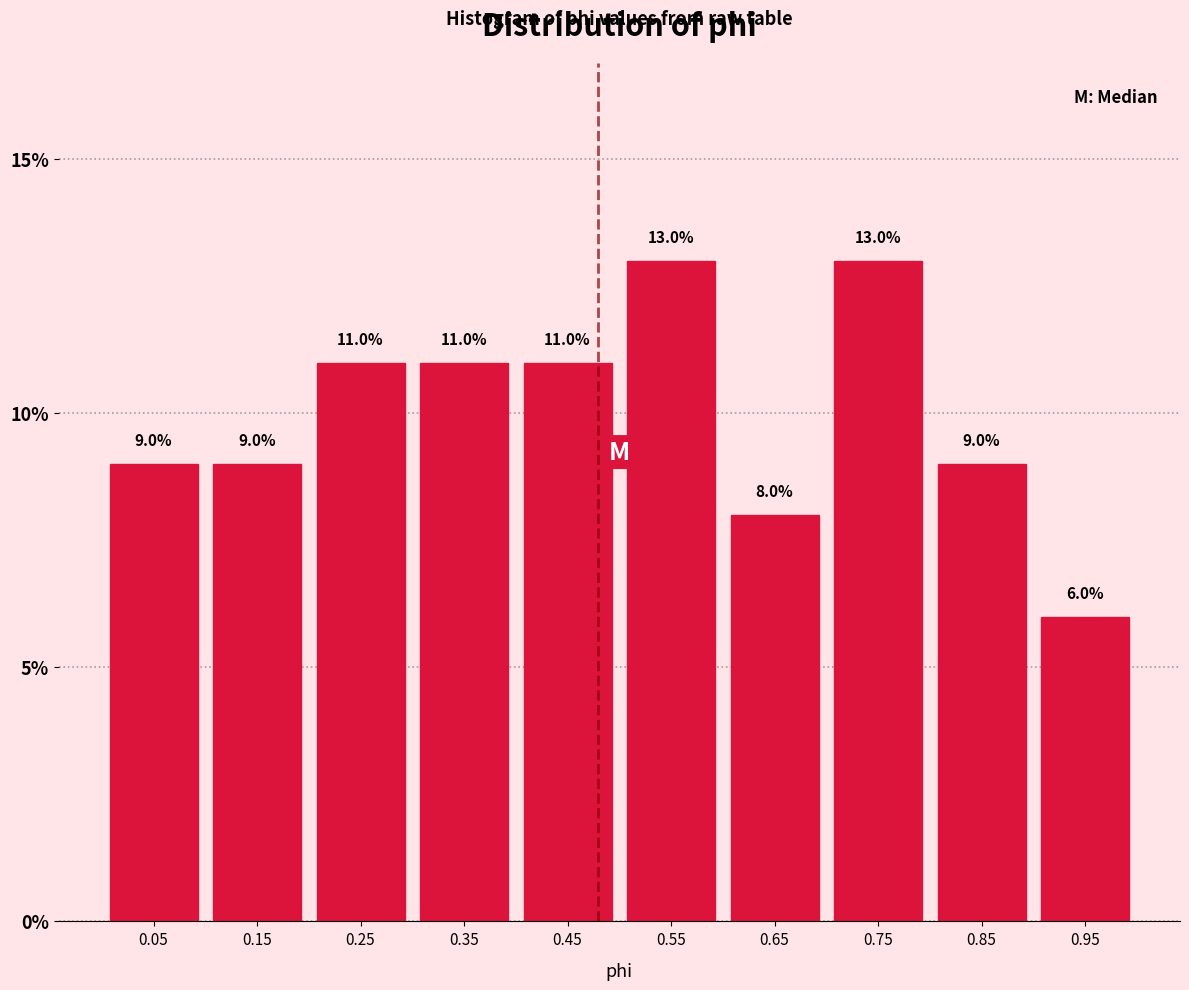

Reading left to right, list every bar in this chart as the range it spans on the x-axis followed by its height.

0.0 to 0.1: 9.0
0.1 to 0.2: 9.0
0.2 to 0.3: 11.0
0.3 to 0.4: 11.0
0.4 to 0.5: 11.0
0.5 to 0.6: 13.0
0.6 to 0.7: 8.0
0.7 to 0.8: 13.0
0.8 to 0.9: 9.0
0.9 to 1.0: 6.0